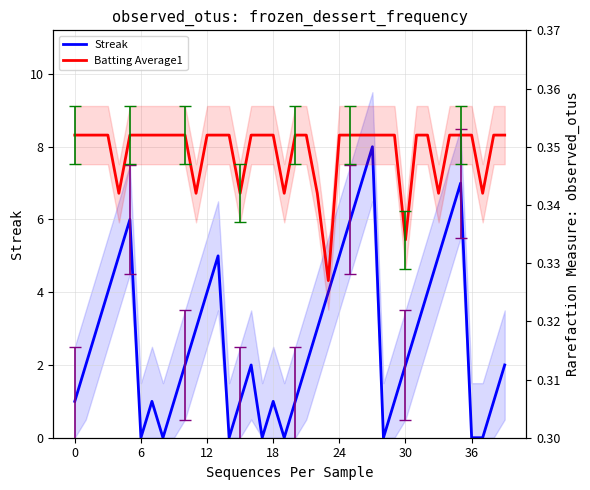

At which category is the sum across all series the highest?

27